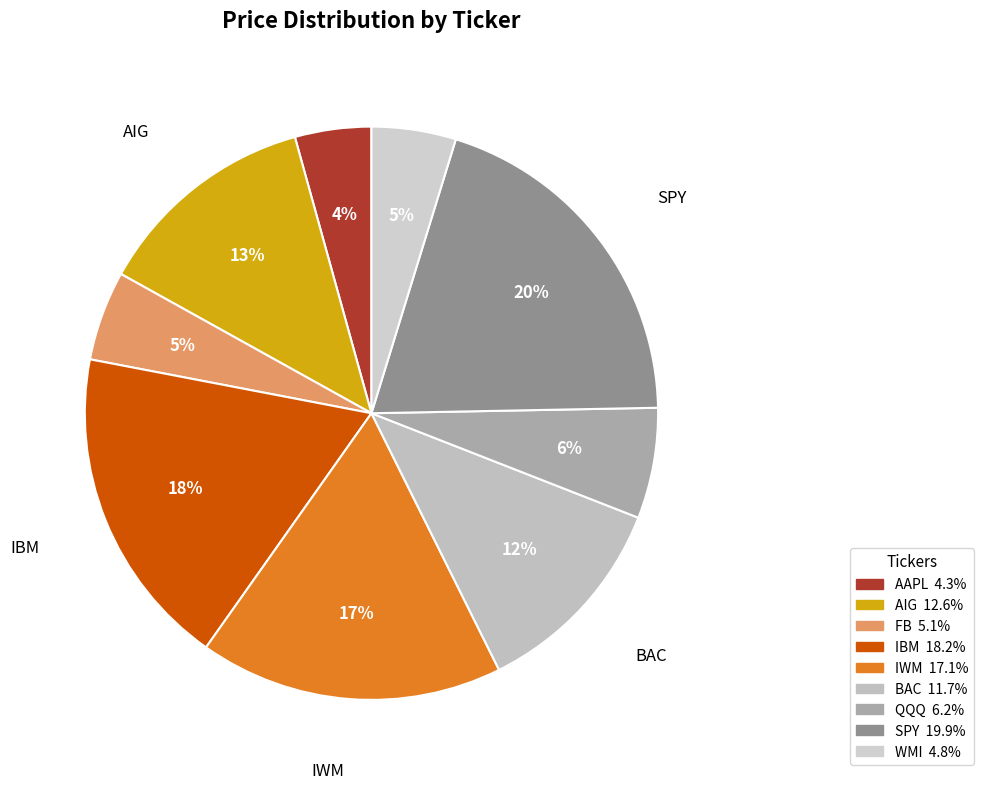

Count the number of slices in the pie.

9